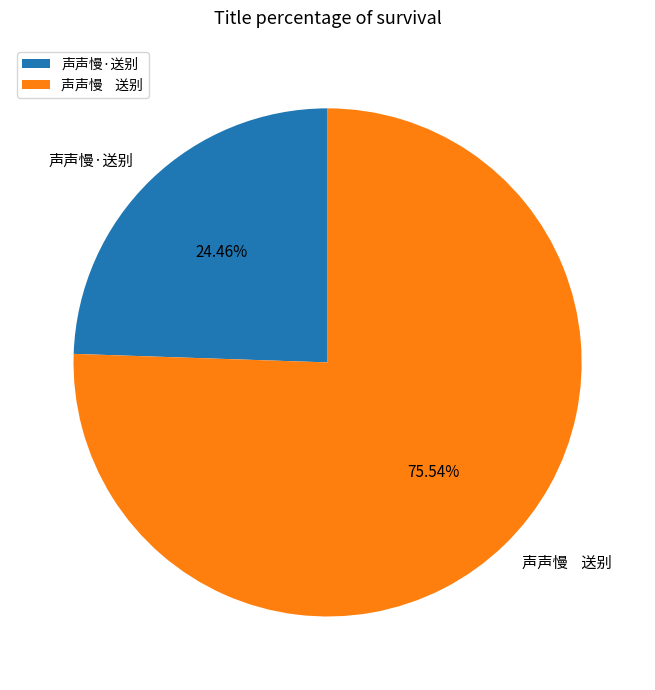

What is the ratio of the value at 声声慢·送别 to the value at 声声慢 送别?

0.3